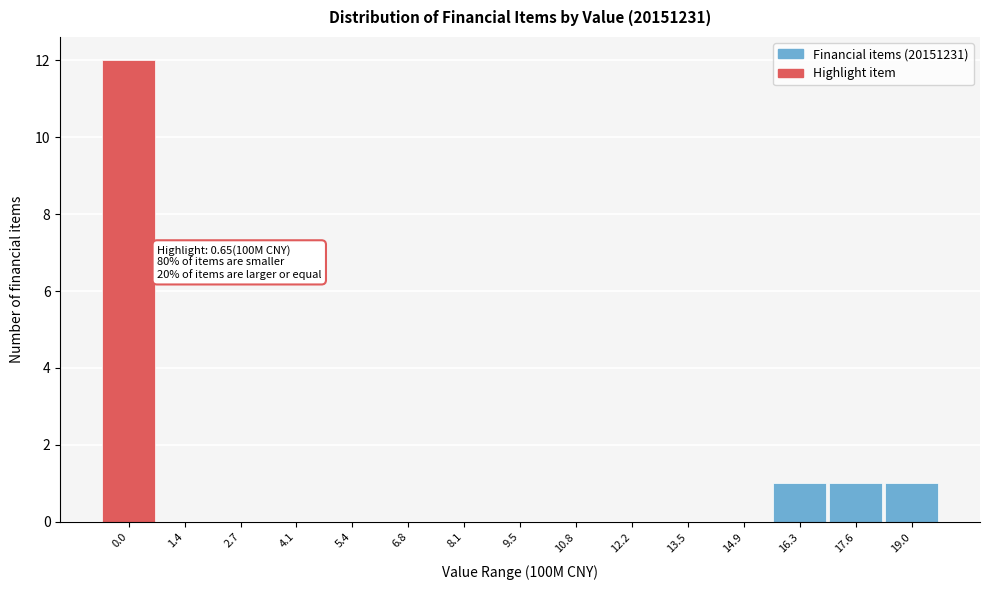

Reading right to left, what are all the values shown in this chart?

19.0=1	17.6=1	16.3=1	14.9=0	13.5=0	12.2=0	10.8=0	9.5=0	8.1=0	6.8=0	5.4=0	4.1=0	2.7=0	1.4=0	0.0=12